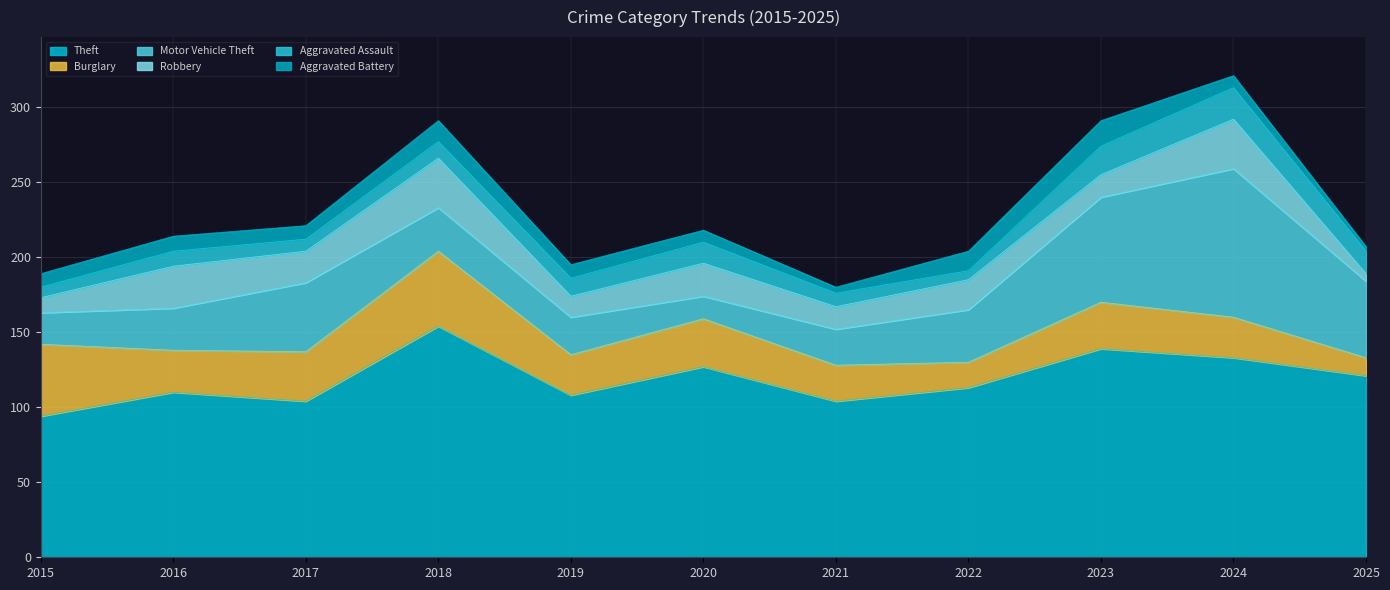

True or false: Aggravated Battery and Theft cross at least once.

False